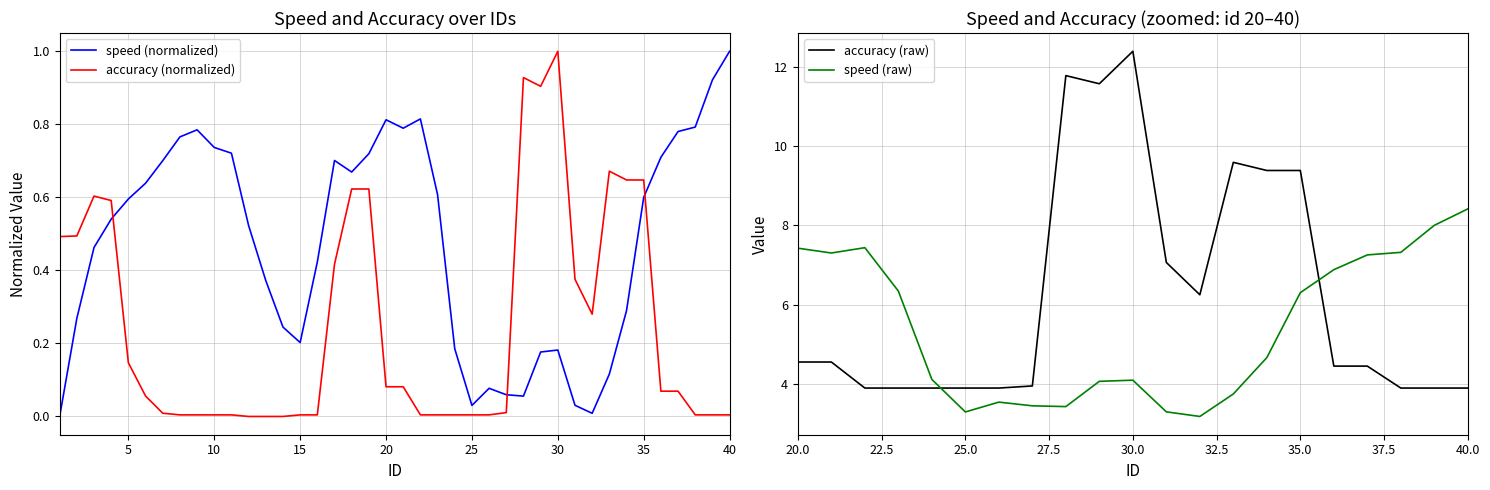

How many data points in speed are above 0?

39